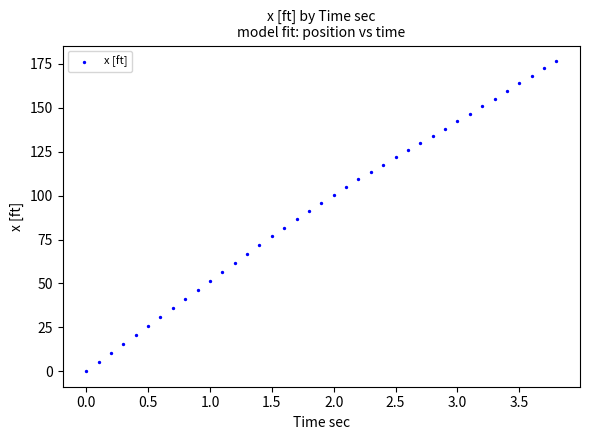

What is the range of X values (max minus min)?

3.8